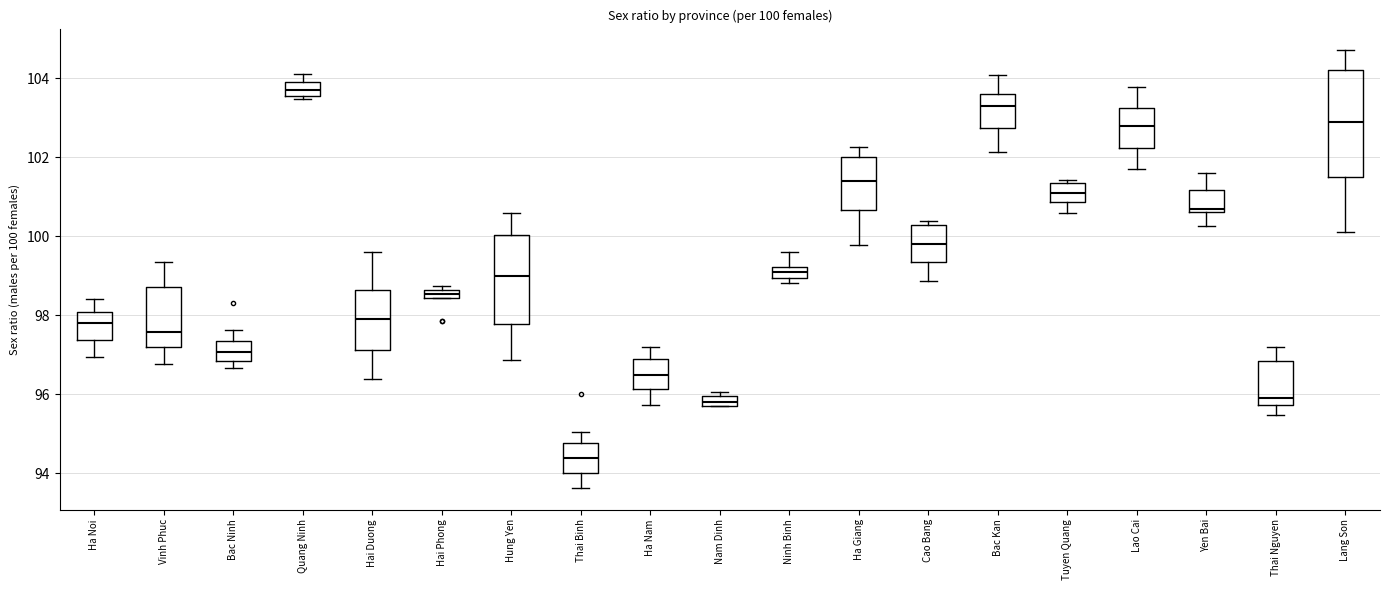

Which box is the tallest, from its lower edge to its upper edge?

Lang Son